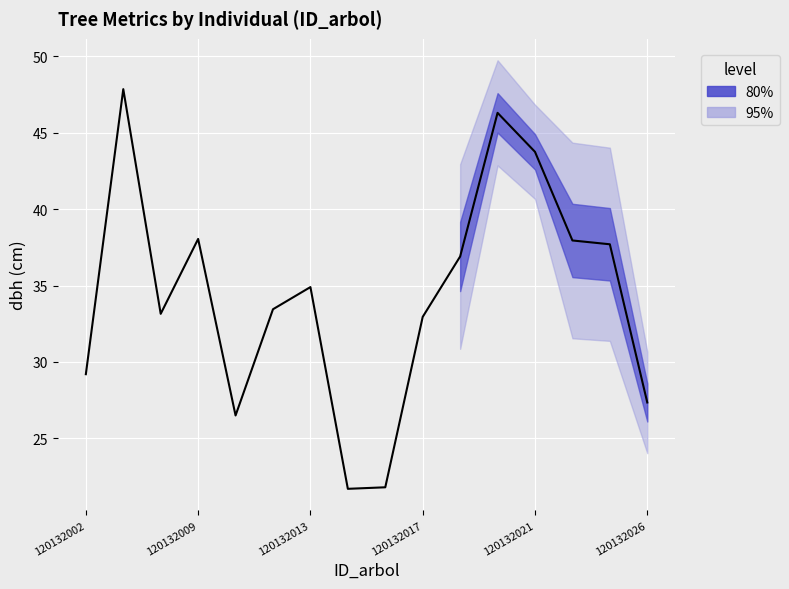

What position from the right is 120132002?

16